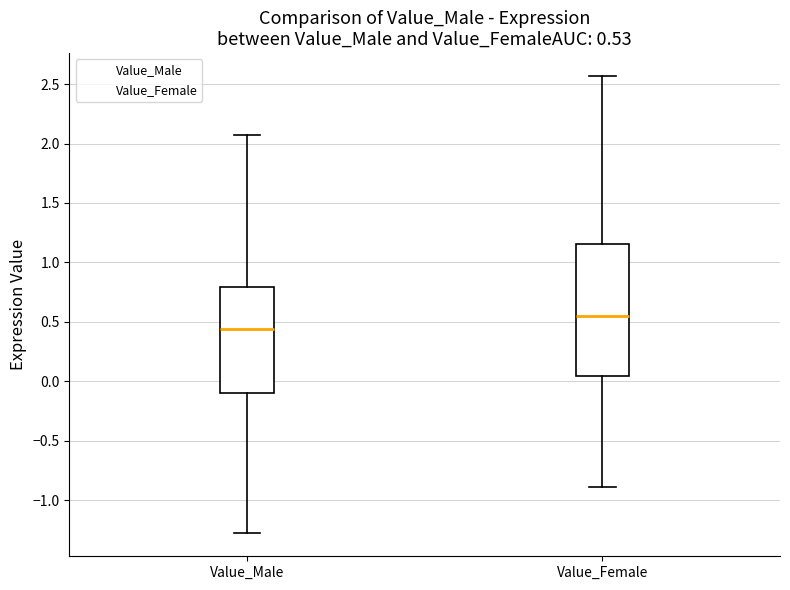

Which box is the tallest, from its lower edge to its upper edge?

Value_Female